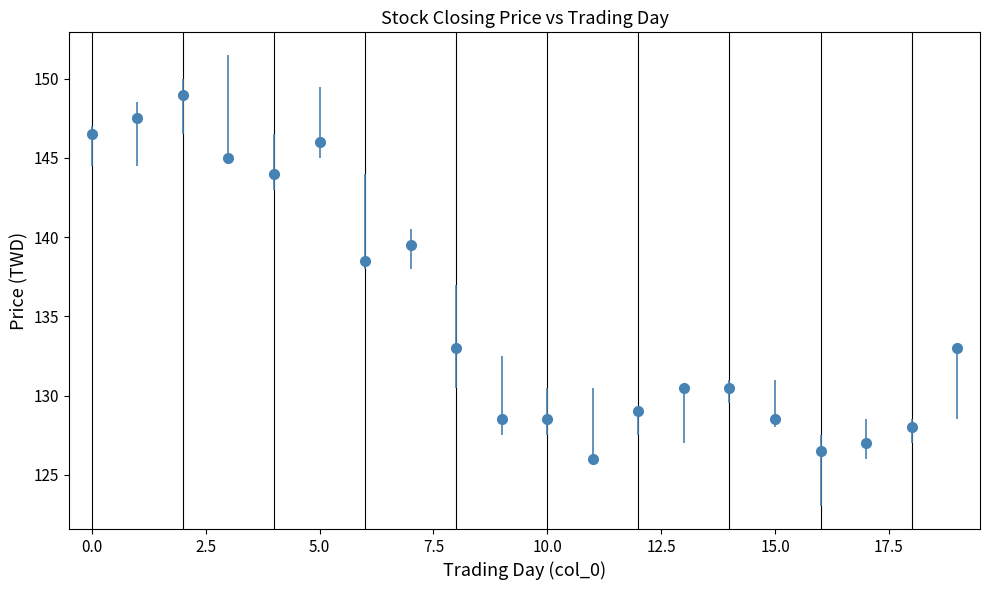

What is the sum of all values?

2705.0